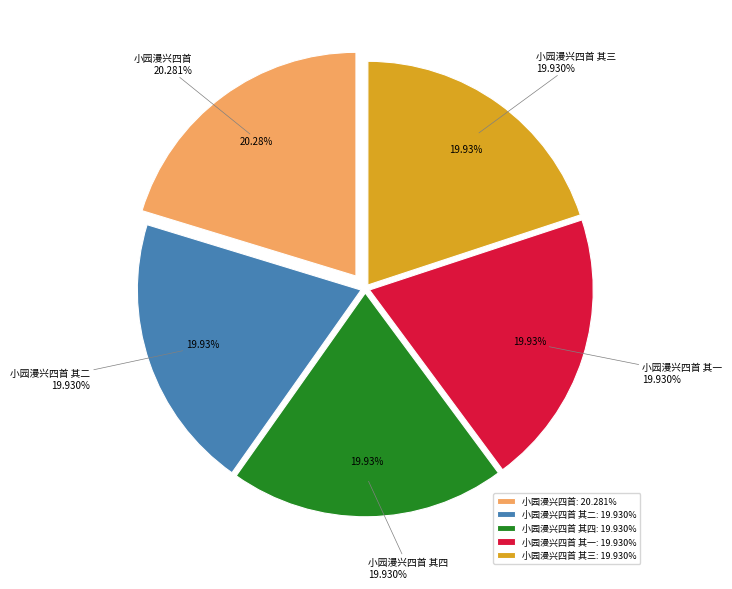

How much of the chart is everything except 小园漫兴四首 其二?

80.1%